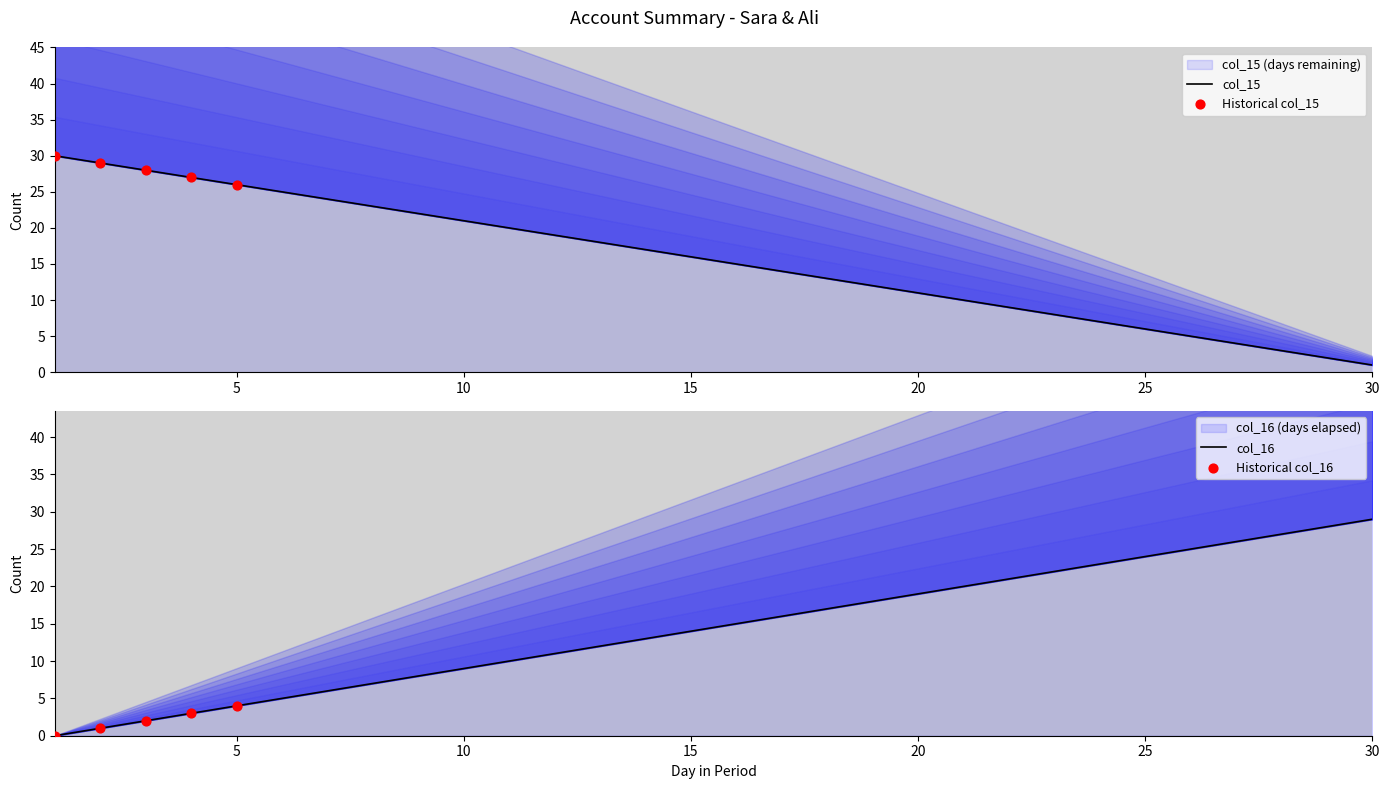

What is the total value across all series at 8?

30